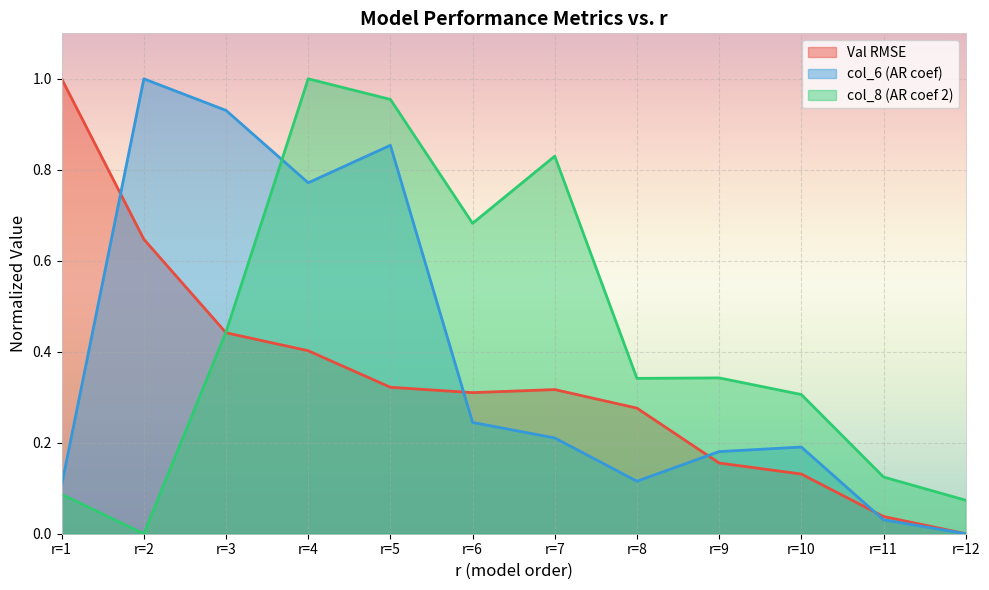

Reading left to right, list all the values displayed in this chart.

Val RMSE: r=1=1.0	r=2=0.6	r=3=0.4	r=4=0.4	r=5=0.3	r=6=0.3	r=7=0.3	r=8=0.3	r=9=0.2	r=10=0.1	r=11=0.0	r=12=0.0
col_6: r=1=0.1	r=2=1.0	r=3=0.9	r=4=0.8	r=5=0.9	r=6=0.2	r=7=0.2	r=8=0.1	r=9=0.2	r=10=0.2	r=11=0.0	r=12=0.0
col_8: r=1=0.1	r=2=0.0	r=3=0.4	r=4=1.0	r=5=1.0	r=6=0.7	r=7=0.8	r=8=0.3	r=9=0.3	r=10=0.3	r=11=0.1	r=12=0.1